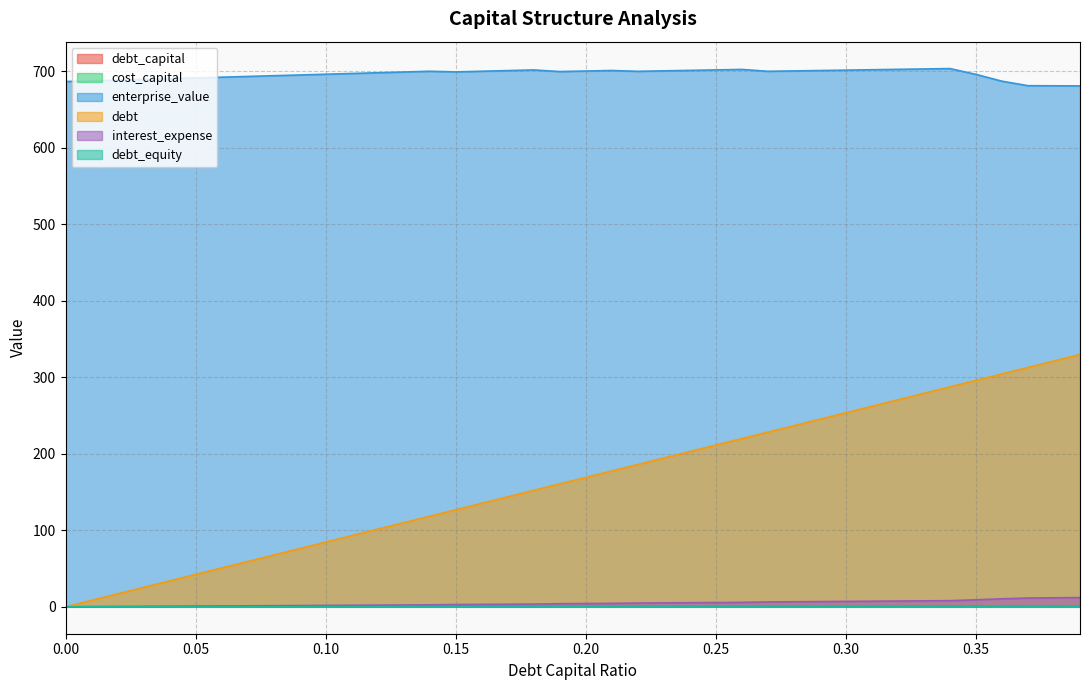

List the series in order of their peak value, lowest first.

cost_capital, debt_capital, debt_equity, interest_expense, debt, enterprise_value